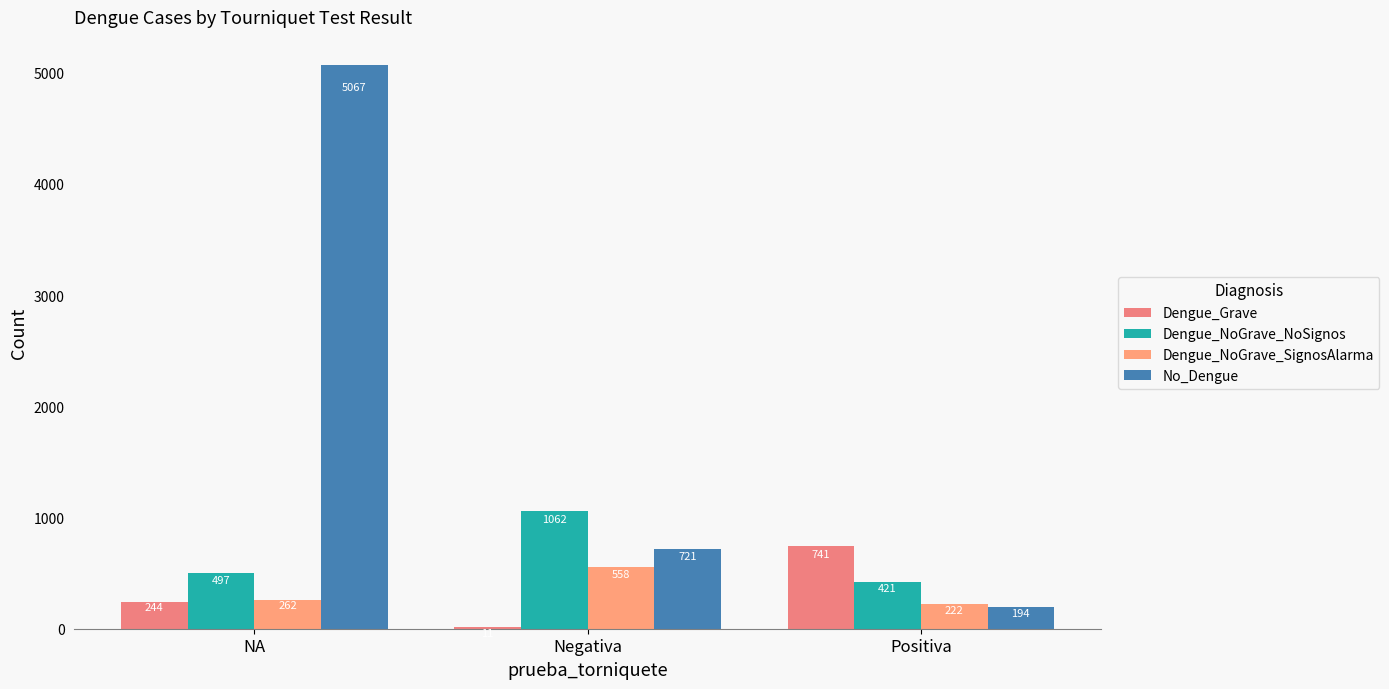

What are all the series names shown in the legend?

Dengue_Grave, Dengue_NoGrave_NoSignos, Dengue_NoGrave_SignosAlarma, No_Dengue